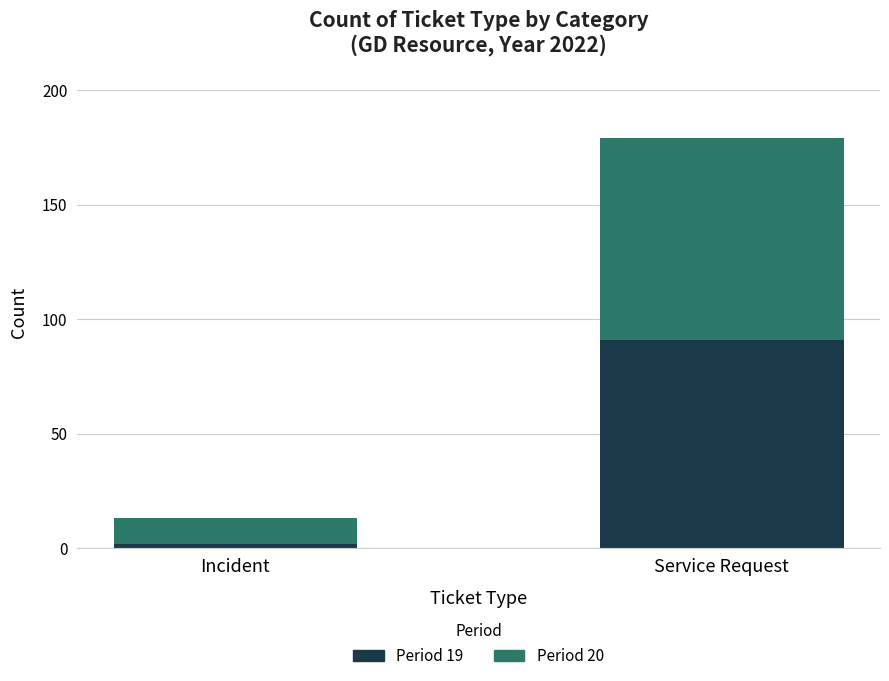

At which category is the sum across all series the highest?

Service Request